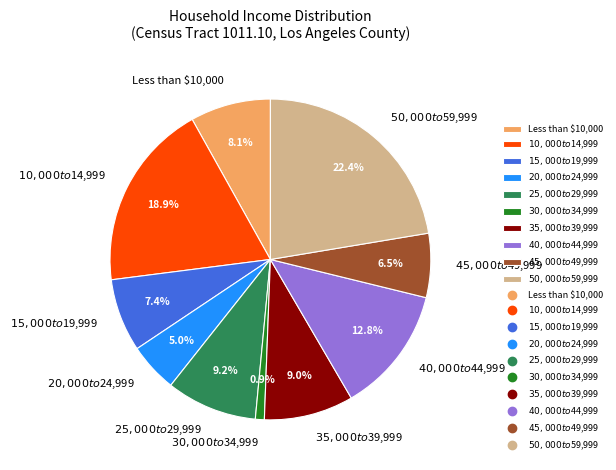

What percentage is NOT represented by Less than $10,000?

91.9%